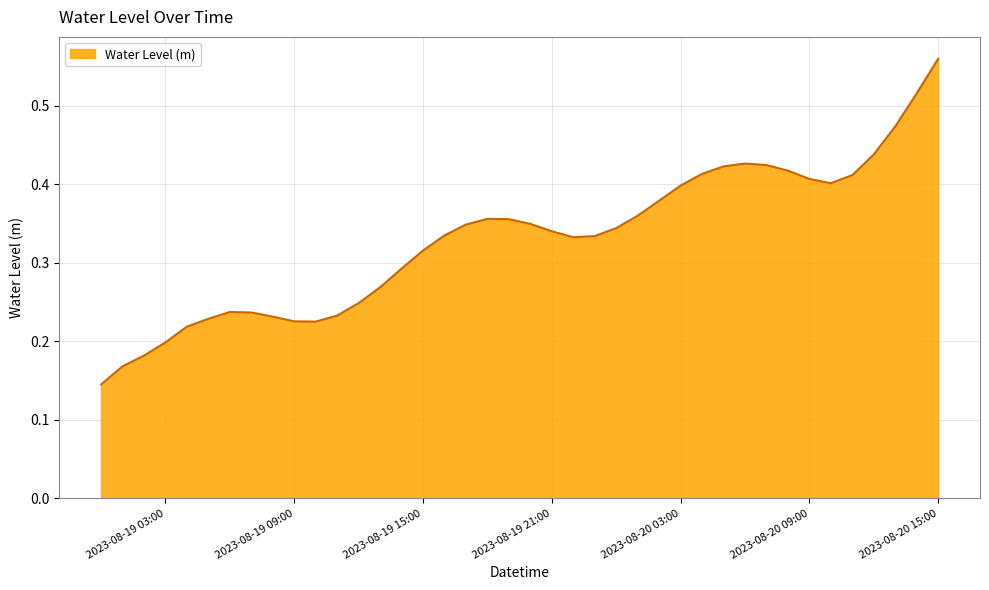

How many interior local peaks (higher than both neighbors) does the data have?

3